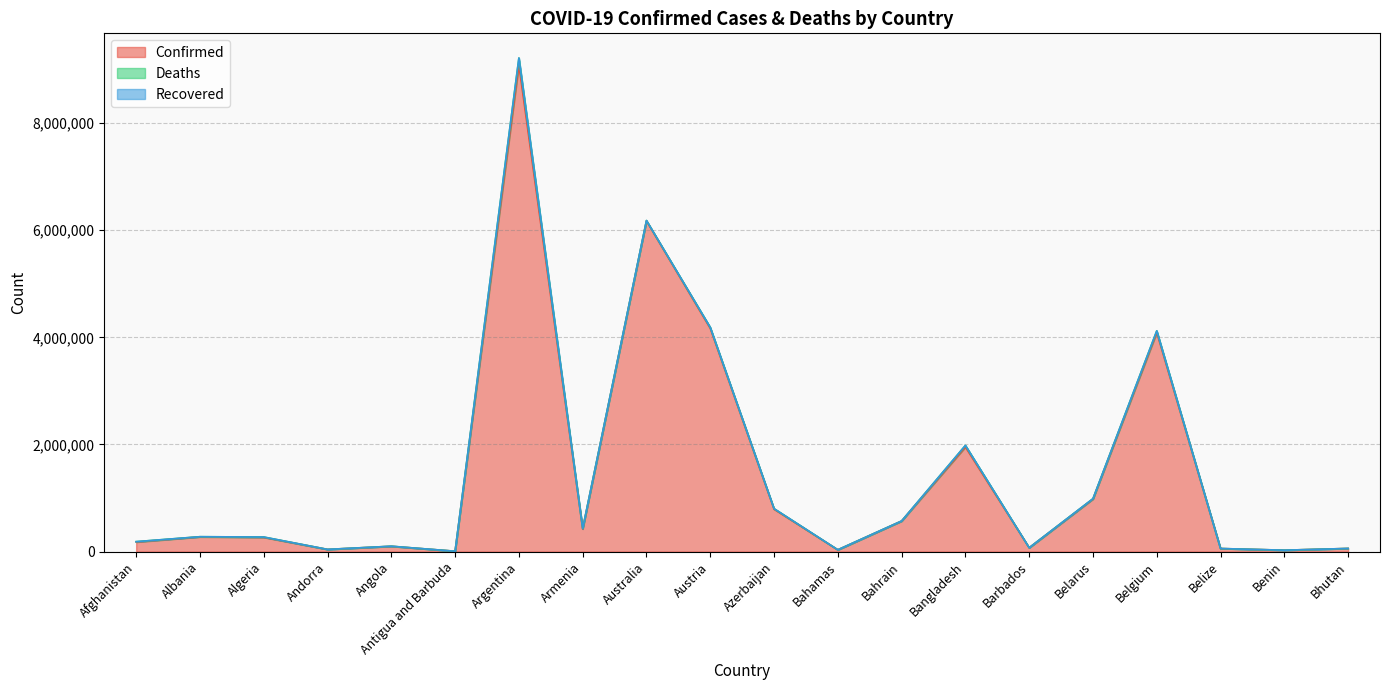

What is the average value of the Deaths series?

13204